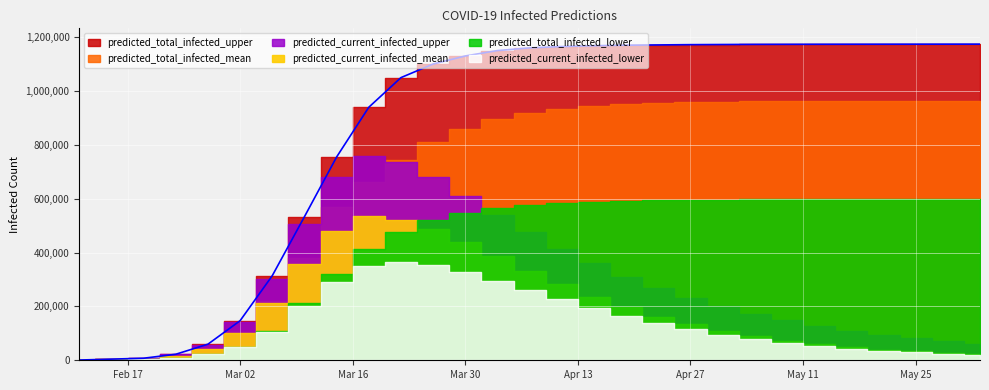

Count the number of categories in the chart.

29